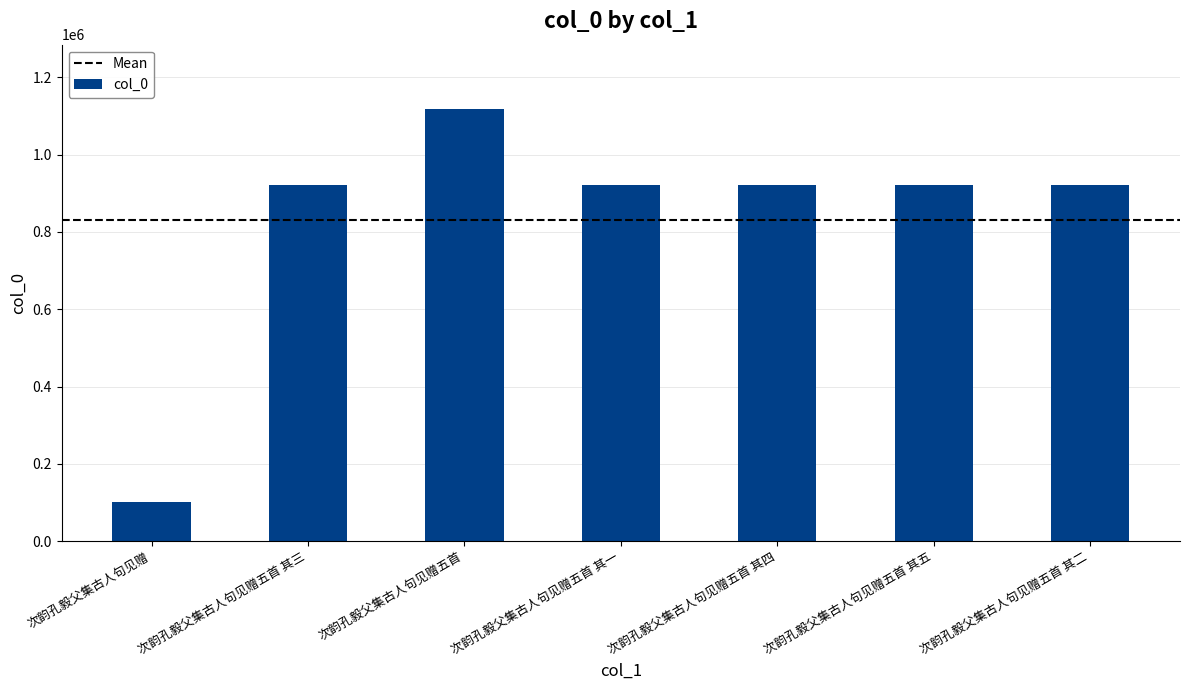

Read the value at 次韵孔毅父集古人句见赠五首 其五.

921262